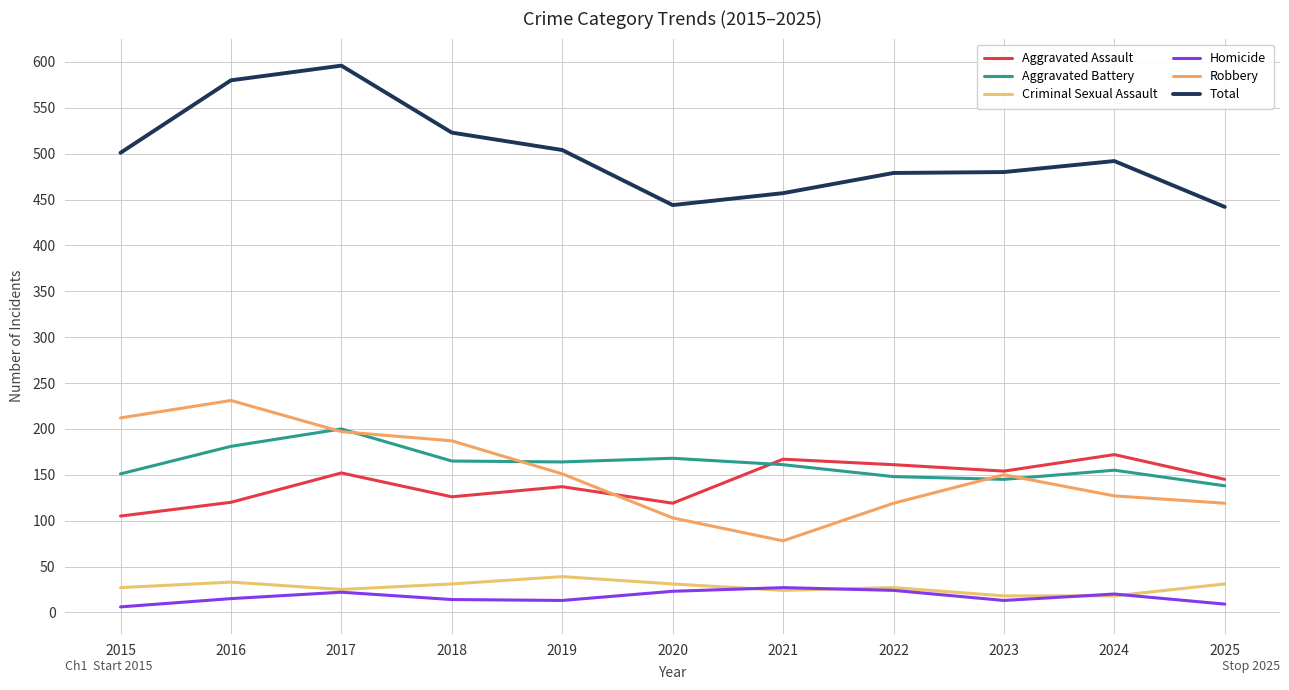

Does the chart have visible grid lines?

Yes